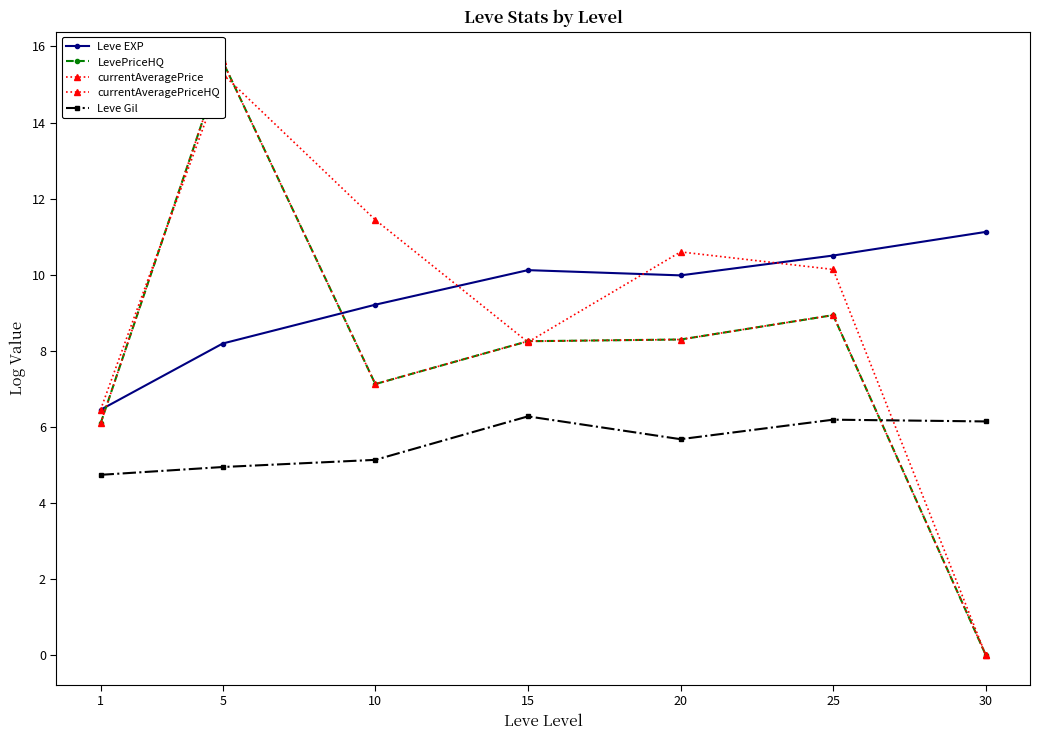

Reading left to right, transcribe all the data shown in this chart.

Leve EXP: 6.4	8.2	9.2	10.1	10.0	10.5	11.1
LevePriceHQ: 6.1	15.6	7.1	8.2	8.3	8.9	0.0
currentAveragePrice: 6.5	15.3	11.4	8.2	10.6	10.1	0.0
currentAveragePriceHQ: 6.1	15.6	7.1	8.2	8.3	8.9	0.0
Leve Gil: 4.7	4.9	5.1	6.3	5.7	6.2	6.1